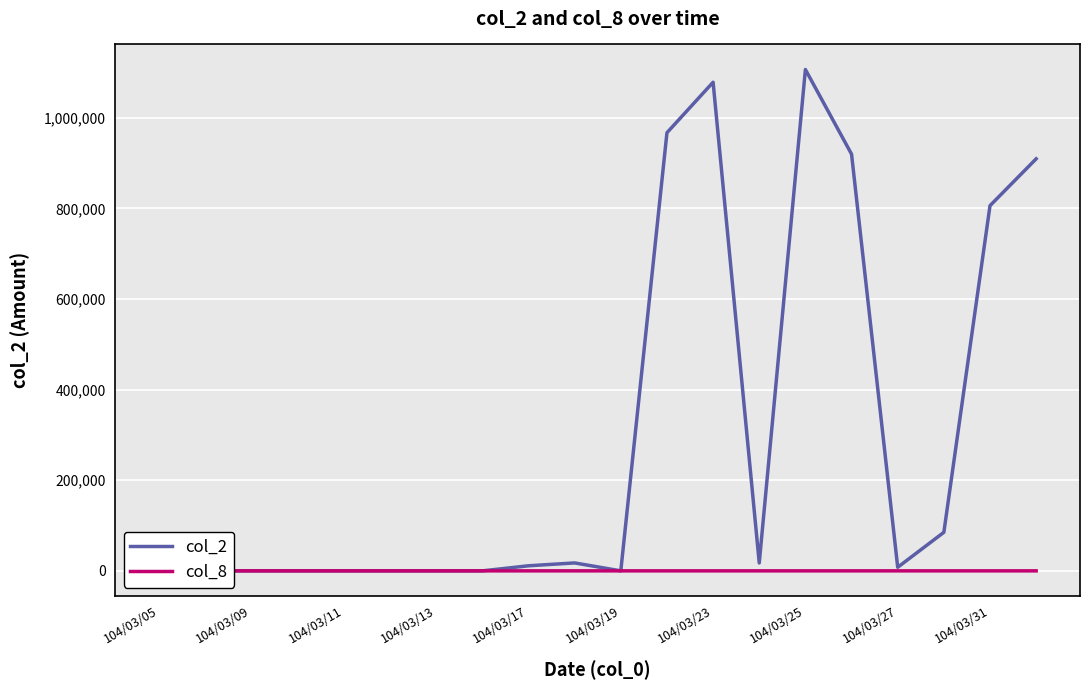

The col_8 series shows 18 at 19. True or false?

True